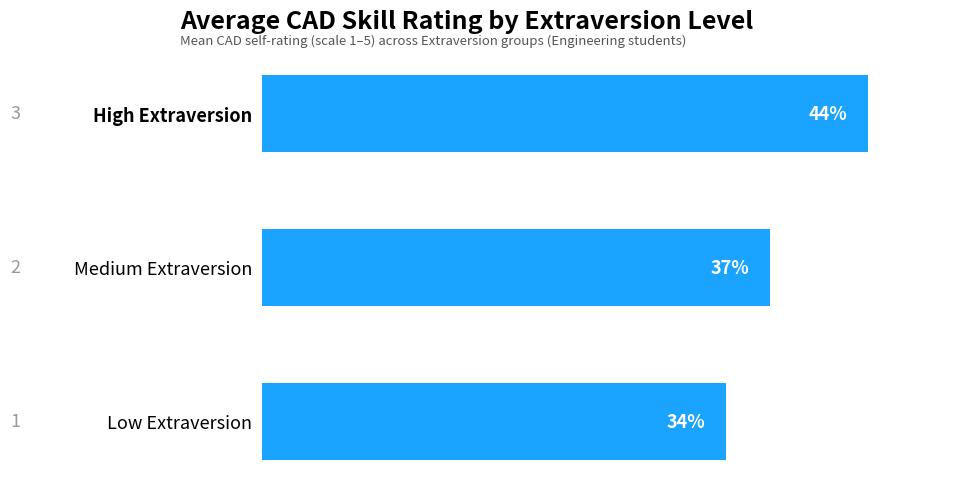

Does the chart contain any negative values?

No